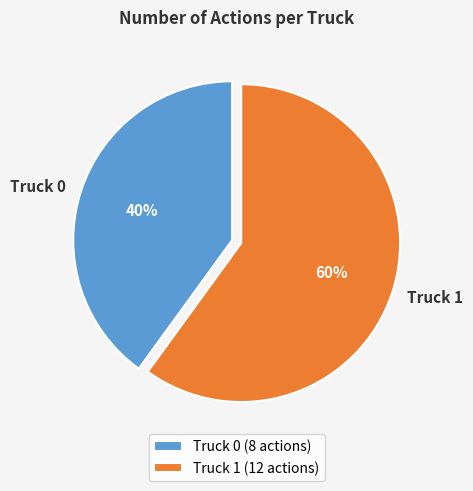

Which has a higher value, Truck 1 or Truck 0?

Truck 1